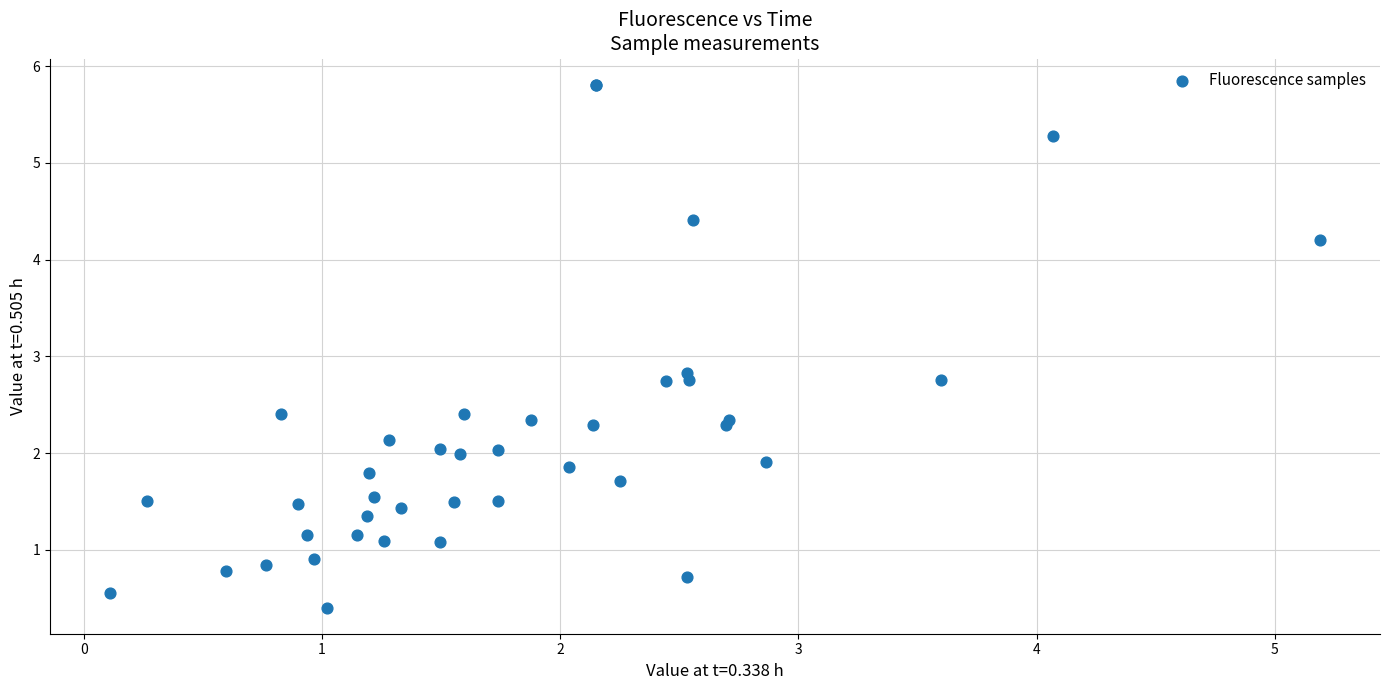

What Y value in the scatter plot is closest to 3?

2.8